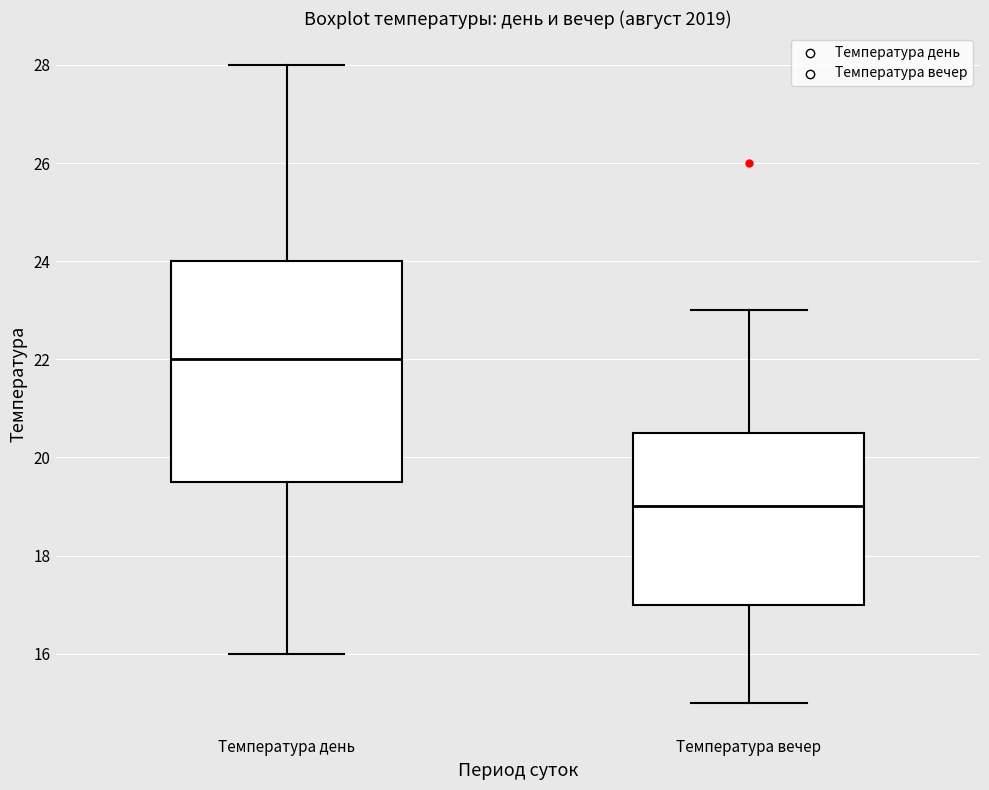

Which box has the lowest median line?

Температура вечер